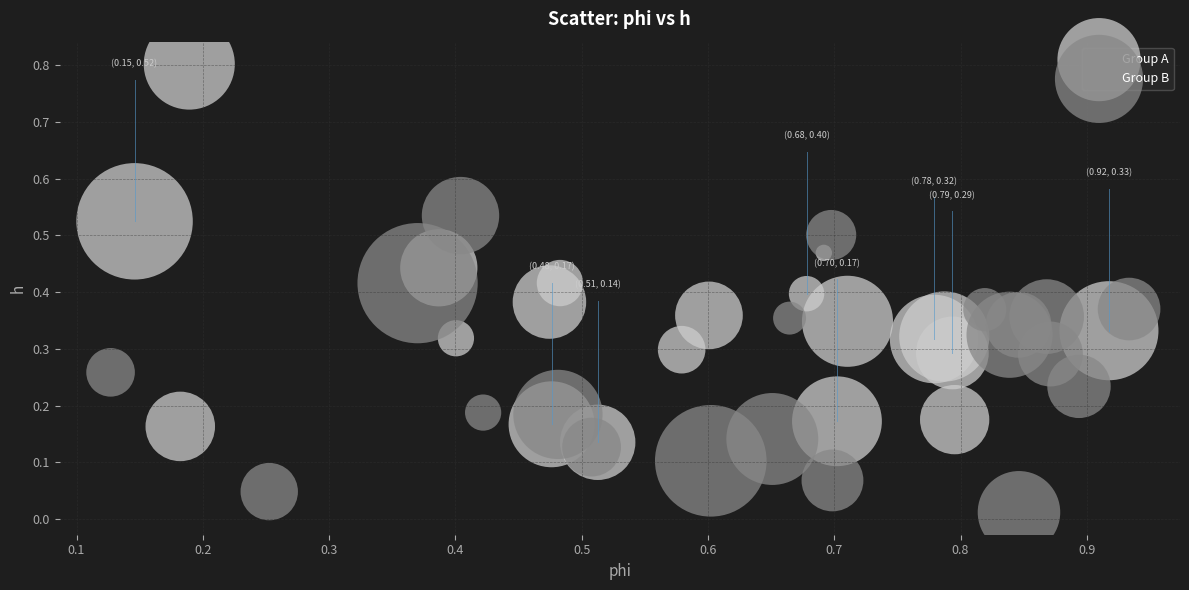

Which series has the widest spread of Y values?

Group A